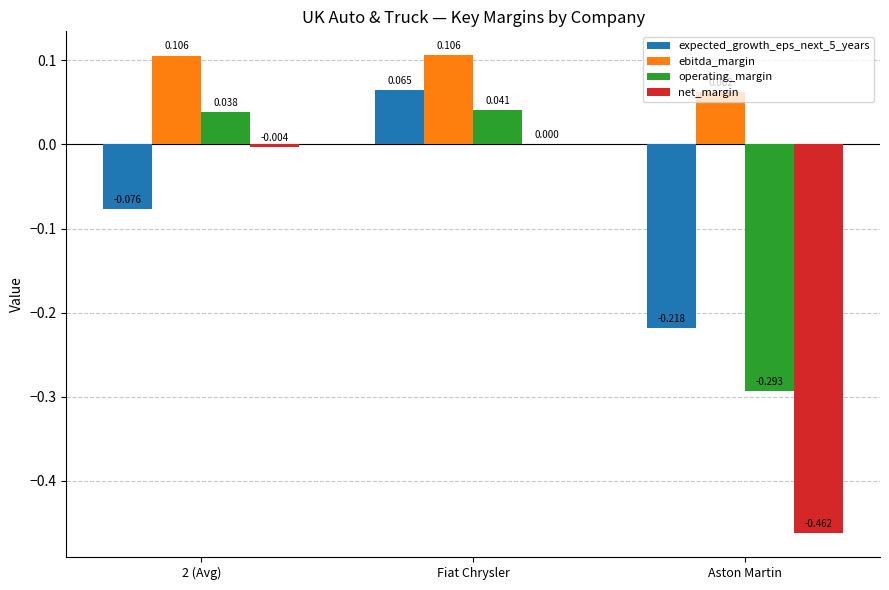

How many positive values does the operating_margin series have?

2